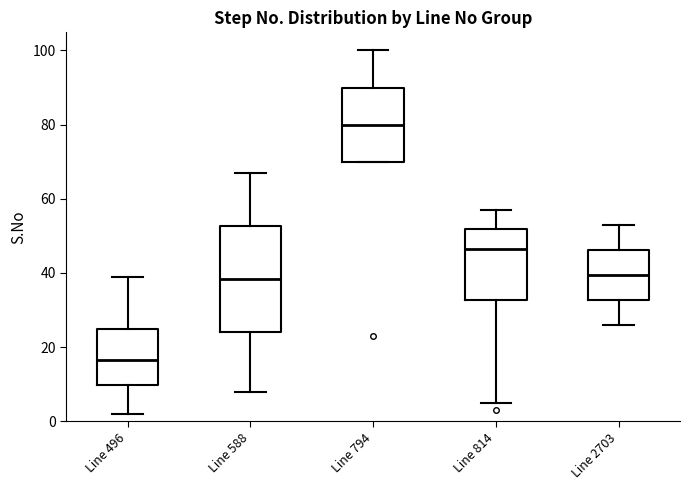

Reading left to right, transcribe this box plot: for each box, give where its median line is, the range the box spans, and where its two whiskers end, as read against the y-axis. The values are not printed on the chart, so give them approximately, as read against the axis.

Line 496: median 16, box 10 to 24, whiskers 2 to 40
Line 588: median 38, box 24 to 52, whiskers 8 to 68
Line 794: median 80, box 70 to 90, whiskers 70 to 100
Line 814: median 46, box 32 to 52, whiskers 6 to 58
Line 2703: median 40, box 32 to 46, whiskers 26 to 54